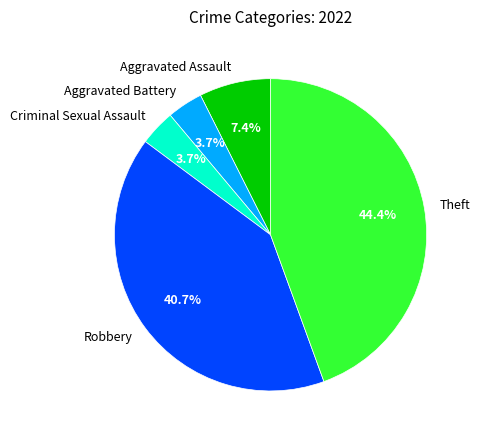

Does any single category account for the majority?

No